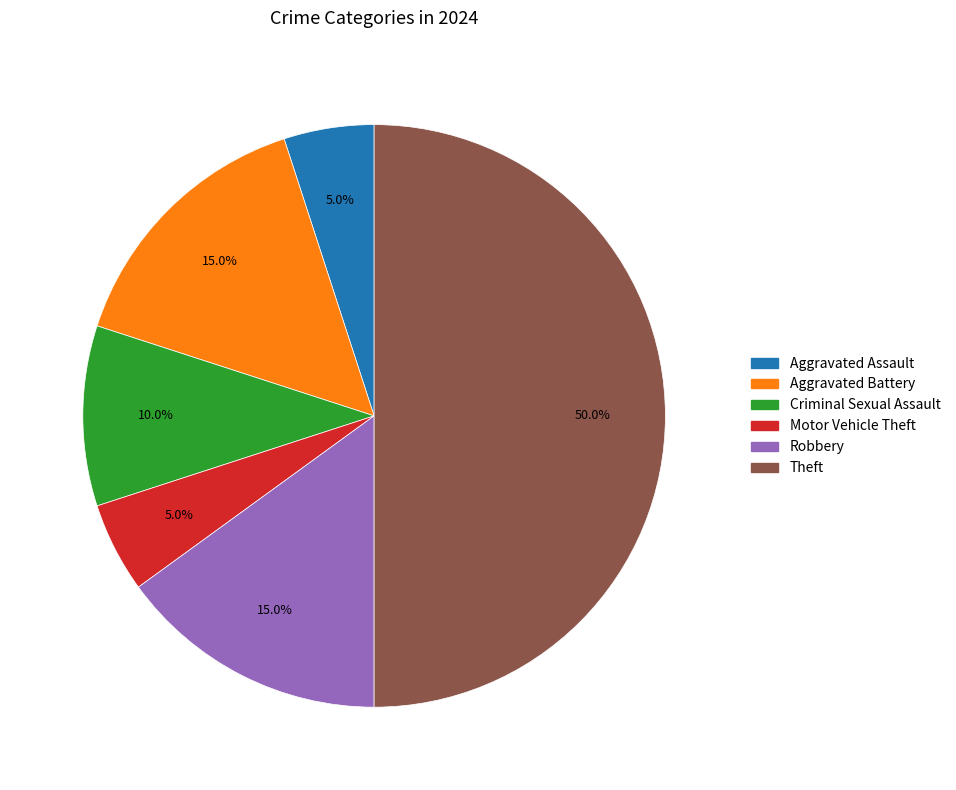

What percentage is NOT represented by Theft?

50.0%